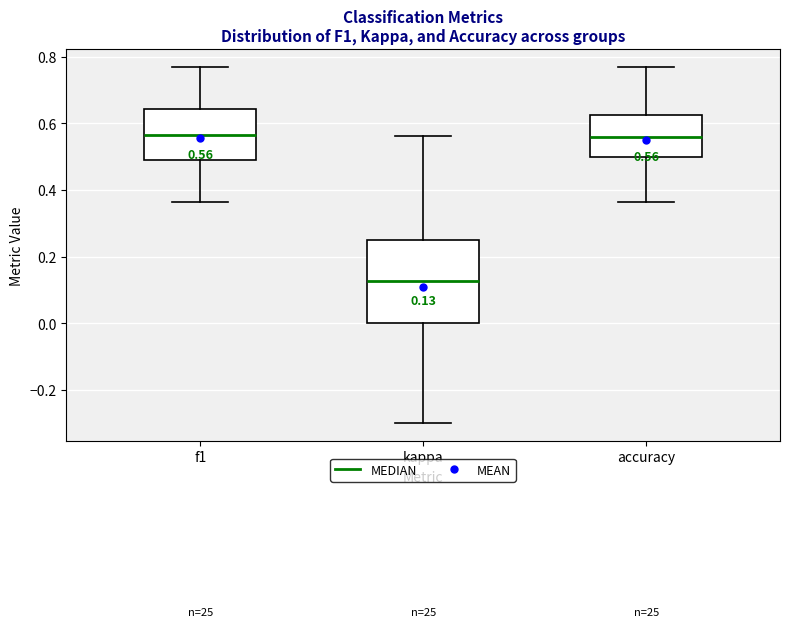

Which box is the tallest, from its lower edge to its upper edge?

kappa